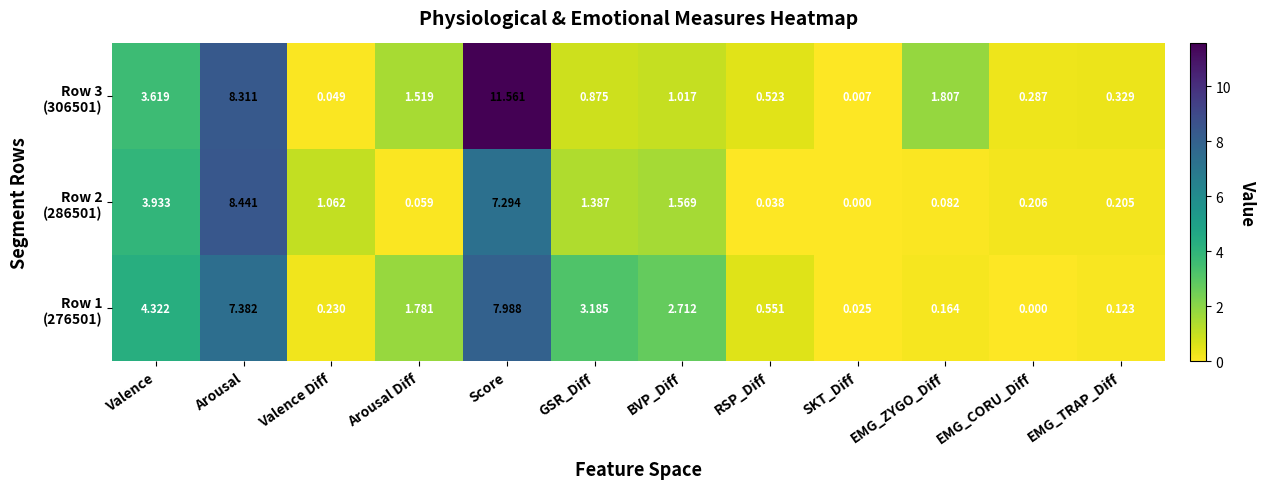

At which category is the sum across all series the highest?

Score